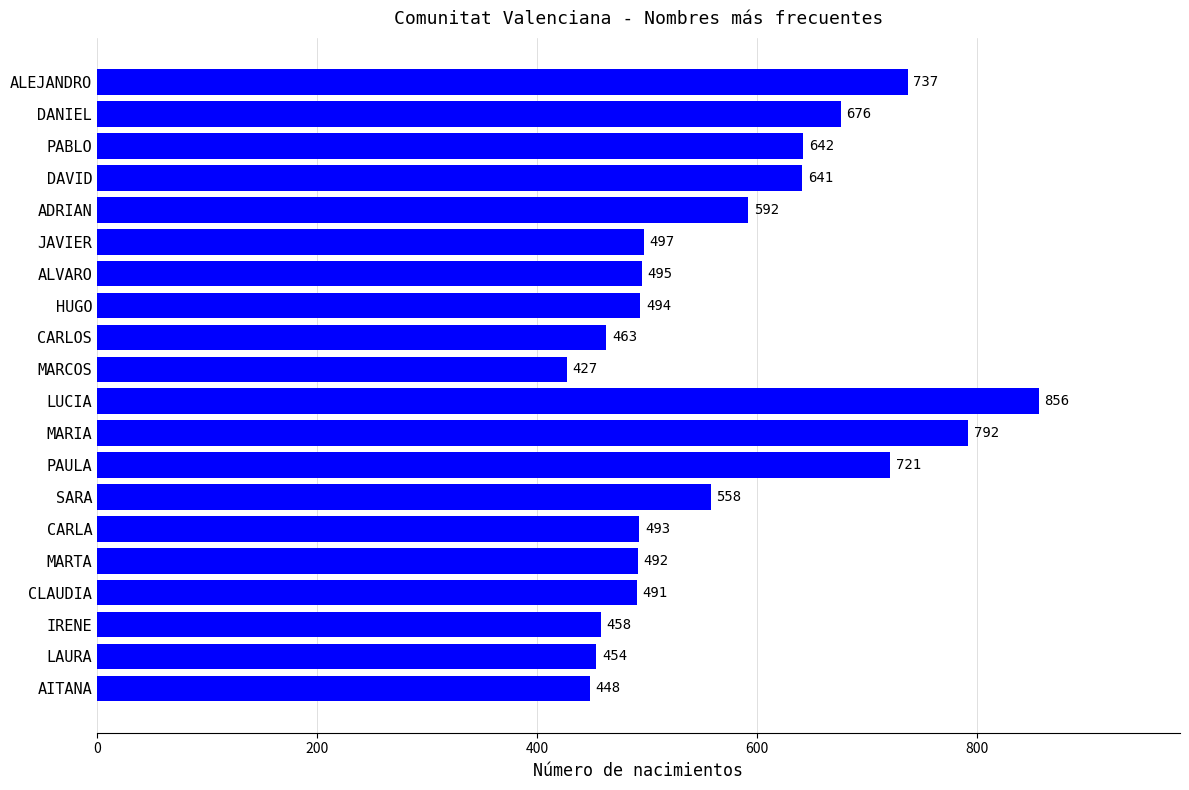

Rank the categories by value from lowest to highest.

MARCOS, AITANA, LAURA, IRENE, CARLOS, CLAUDIA, MARTA, CARLA, HUGO, ALVARO, JAVIER, SARA, ADRIAN, DAVID, PABLO, DANIEL, PAULA, ALEJANDRO, MARIA, LUCIA